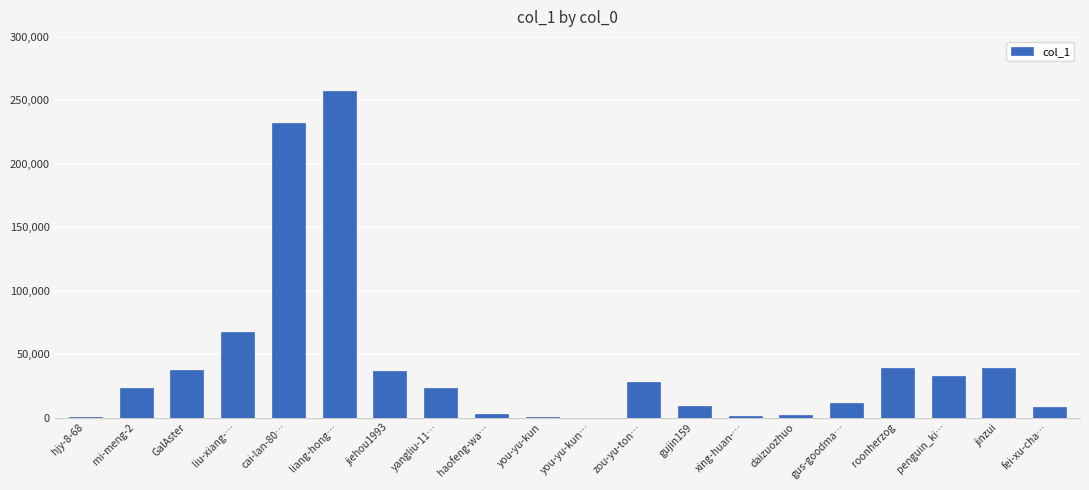

Count the number of data series in this chart.

1